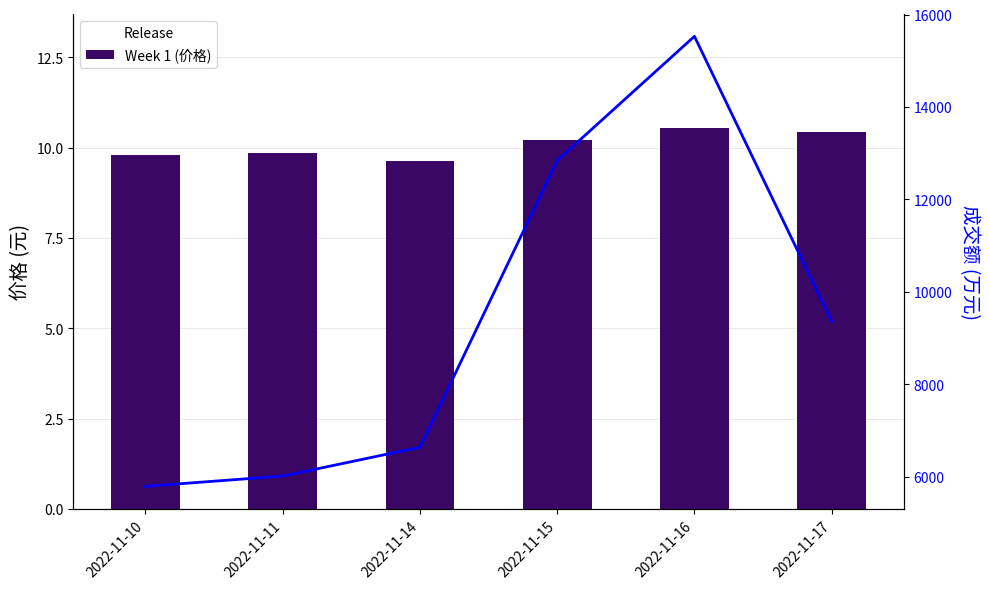

At which label does 成交额(万元) reach its minimum?

2022-11-10